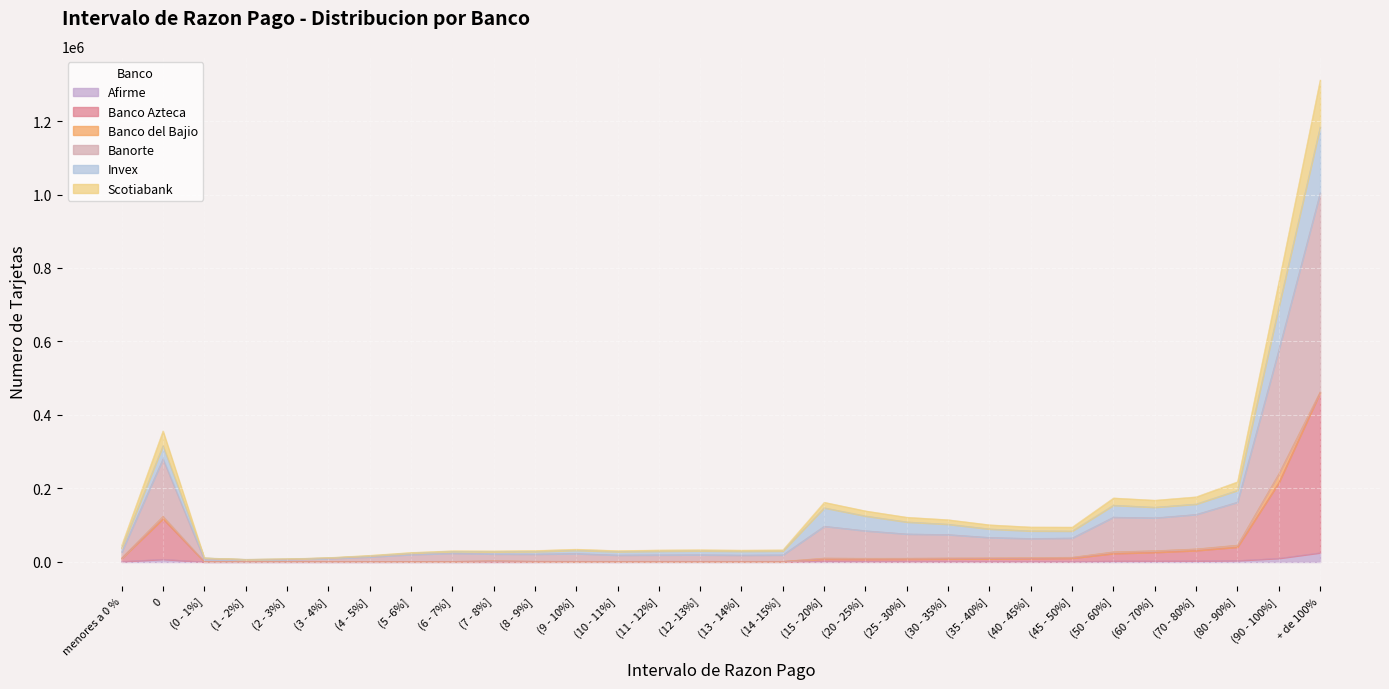

Which series changed the most between (10 - 11%] and (90 - 100%]?

Banorte